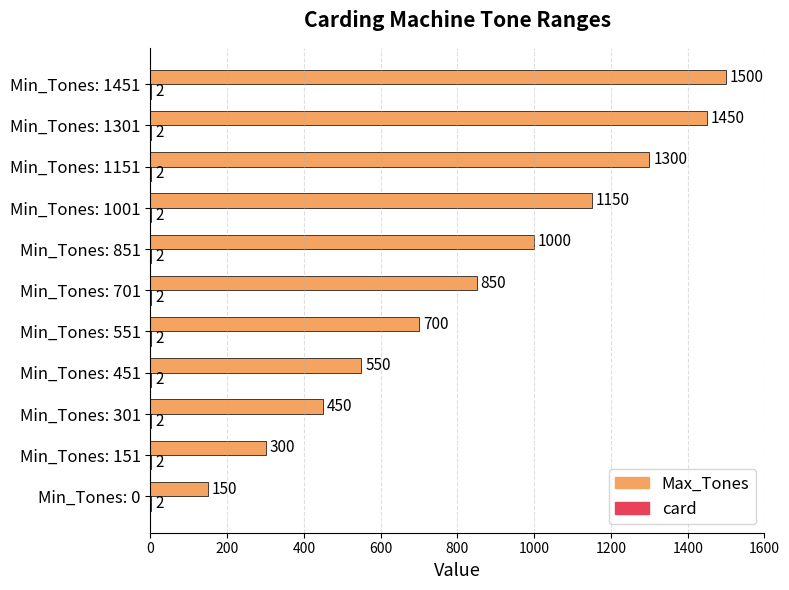

At which label does Max_Tones reach its peak?

Min_Tones: 1451